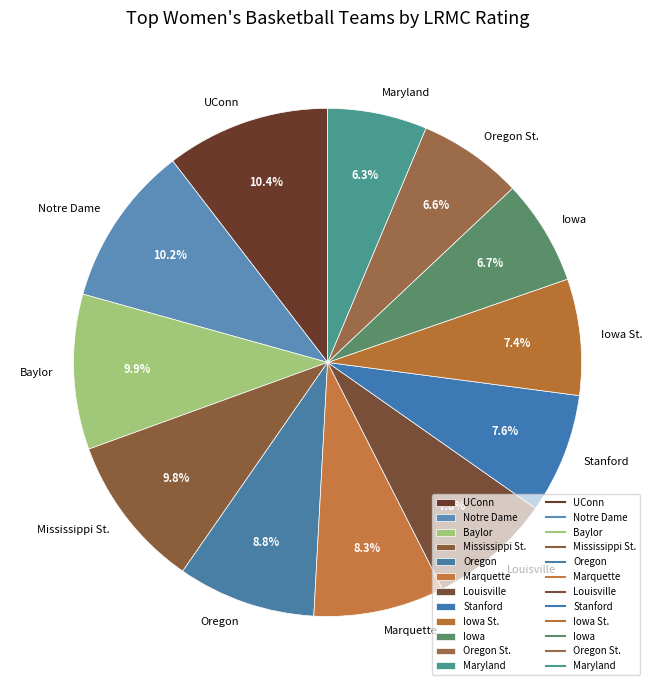

How much of the chart is everything except Notre Dame?

89.8%